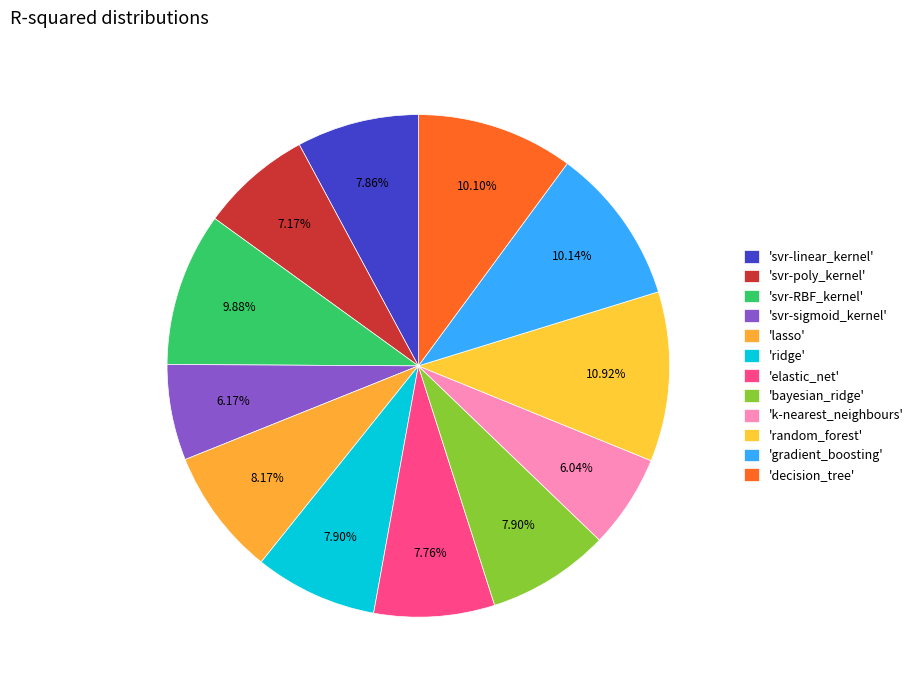

Count the number of slices in the pie.

12